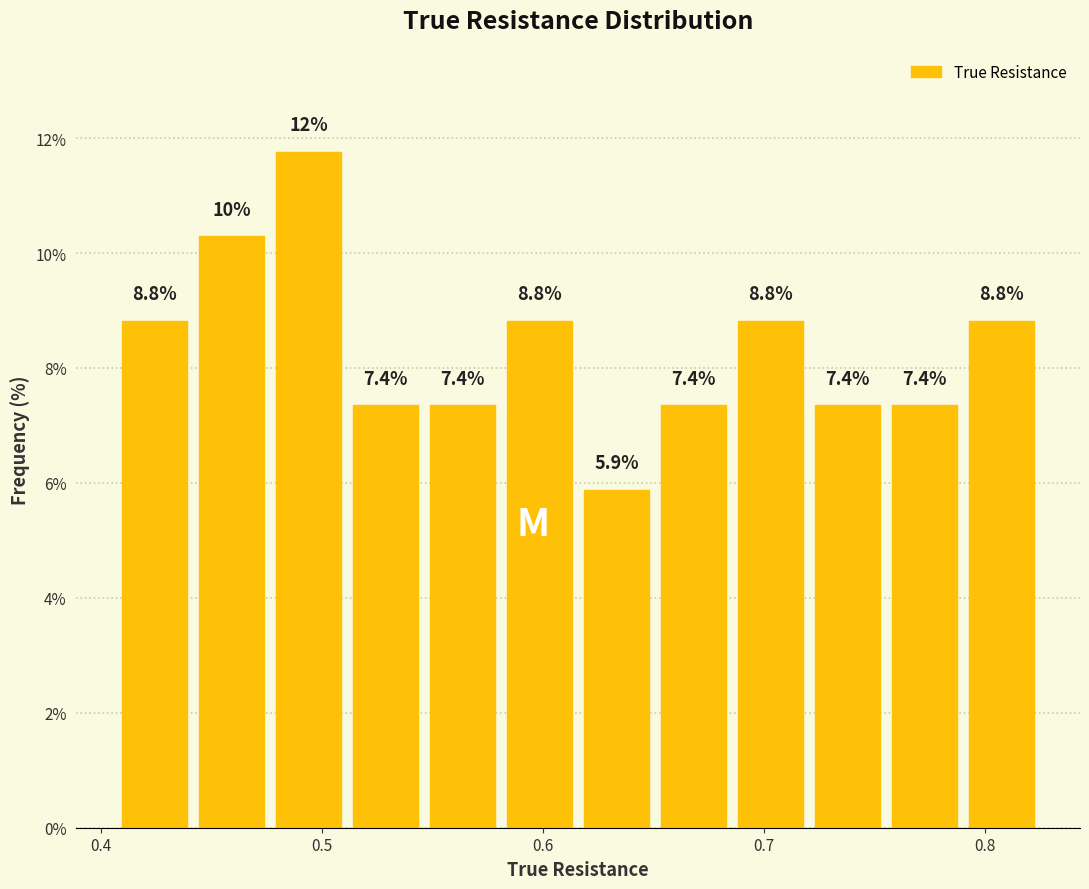

Around what value on the x-axis is the tallest bar? Give the approximate position of its centre, as read against the axis.

0.49